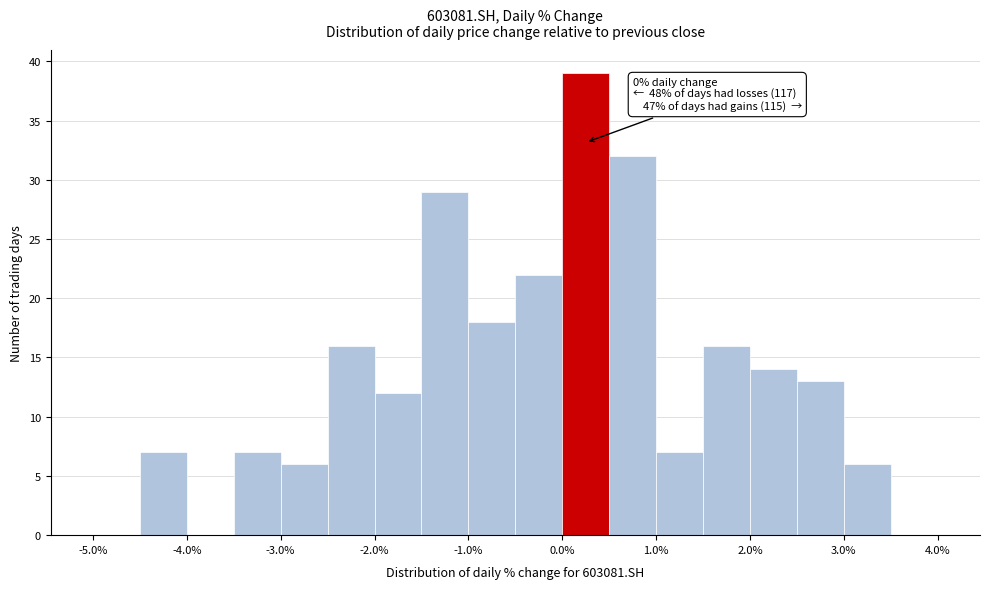

Over which range of the x-axis is the bar tallest?

0.0 to 0.5